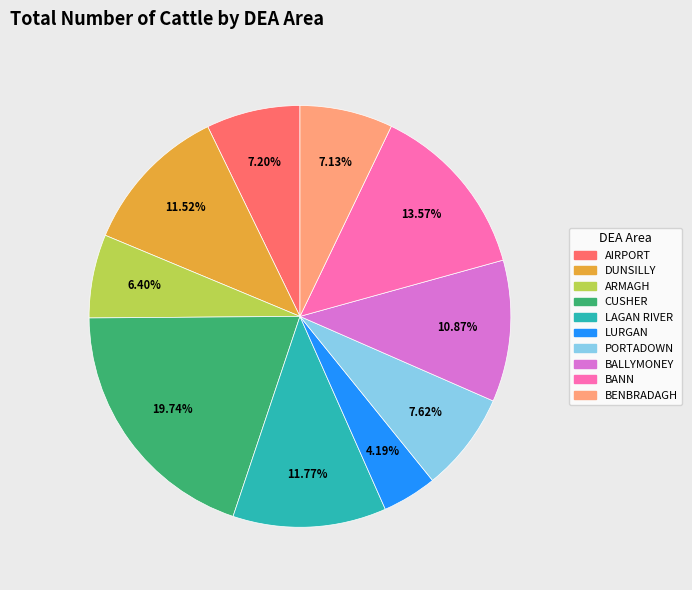

Does CUSHER represent more than half of the total?

No